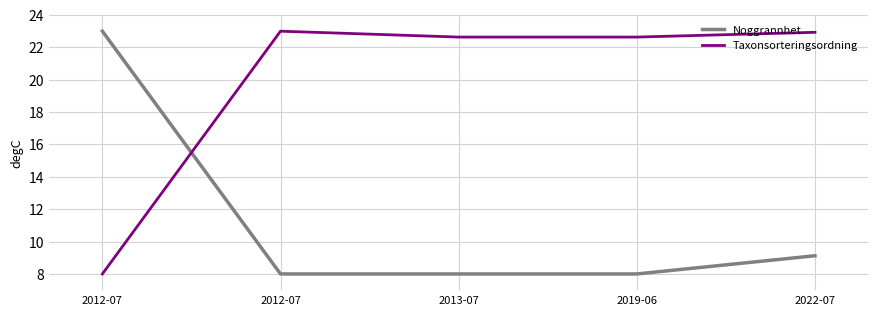

What are all the series names shown in the legend?

Noggrannhet, Taxonsorteringsordning